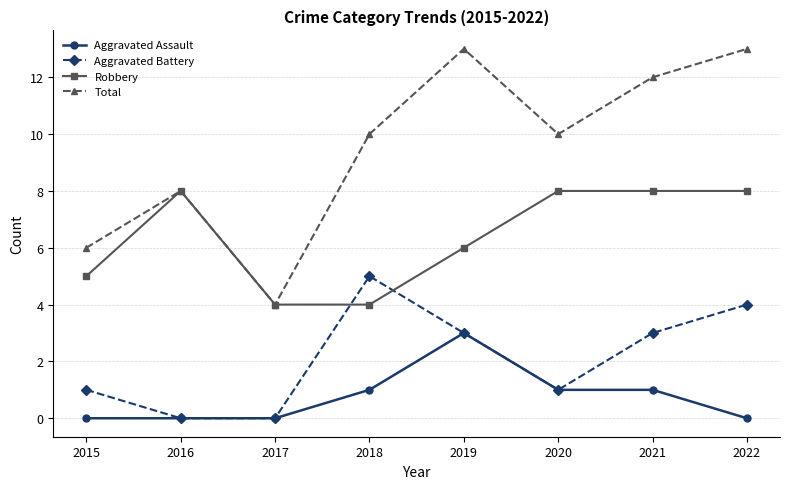

True or false: Robbery and Aggravated Battery intersect in this chart.

True